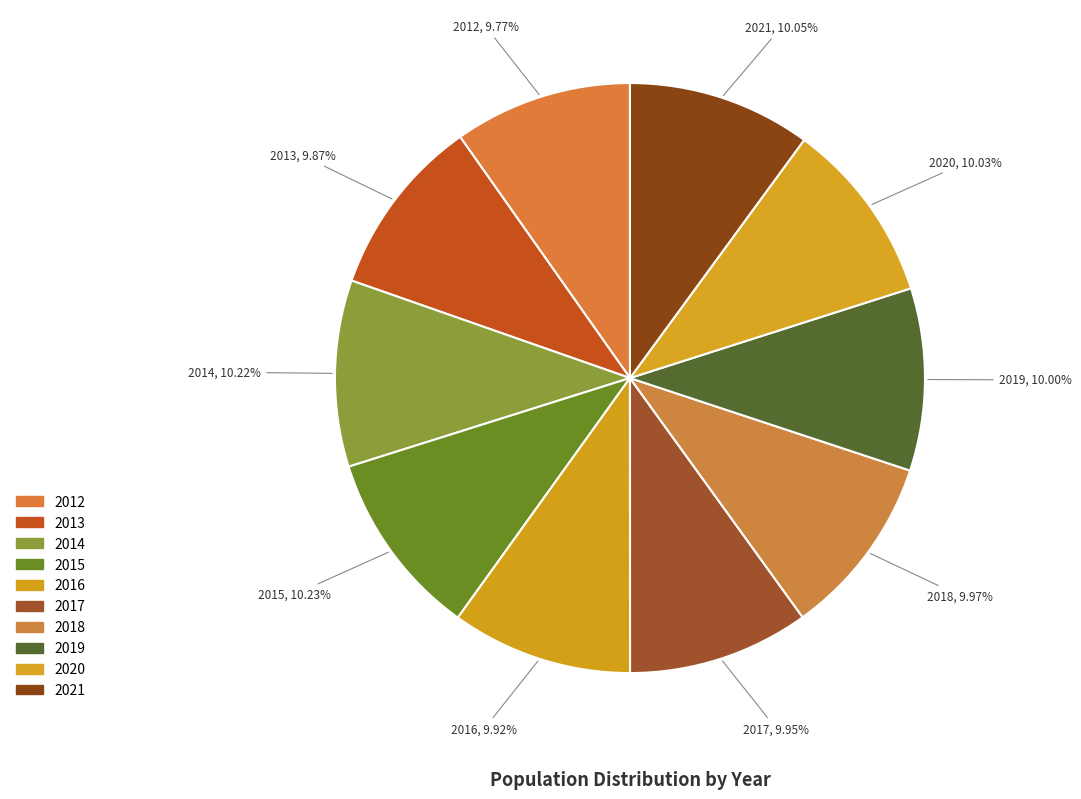

Is 2016 the majority of the pie?

No